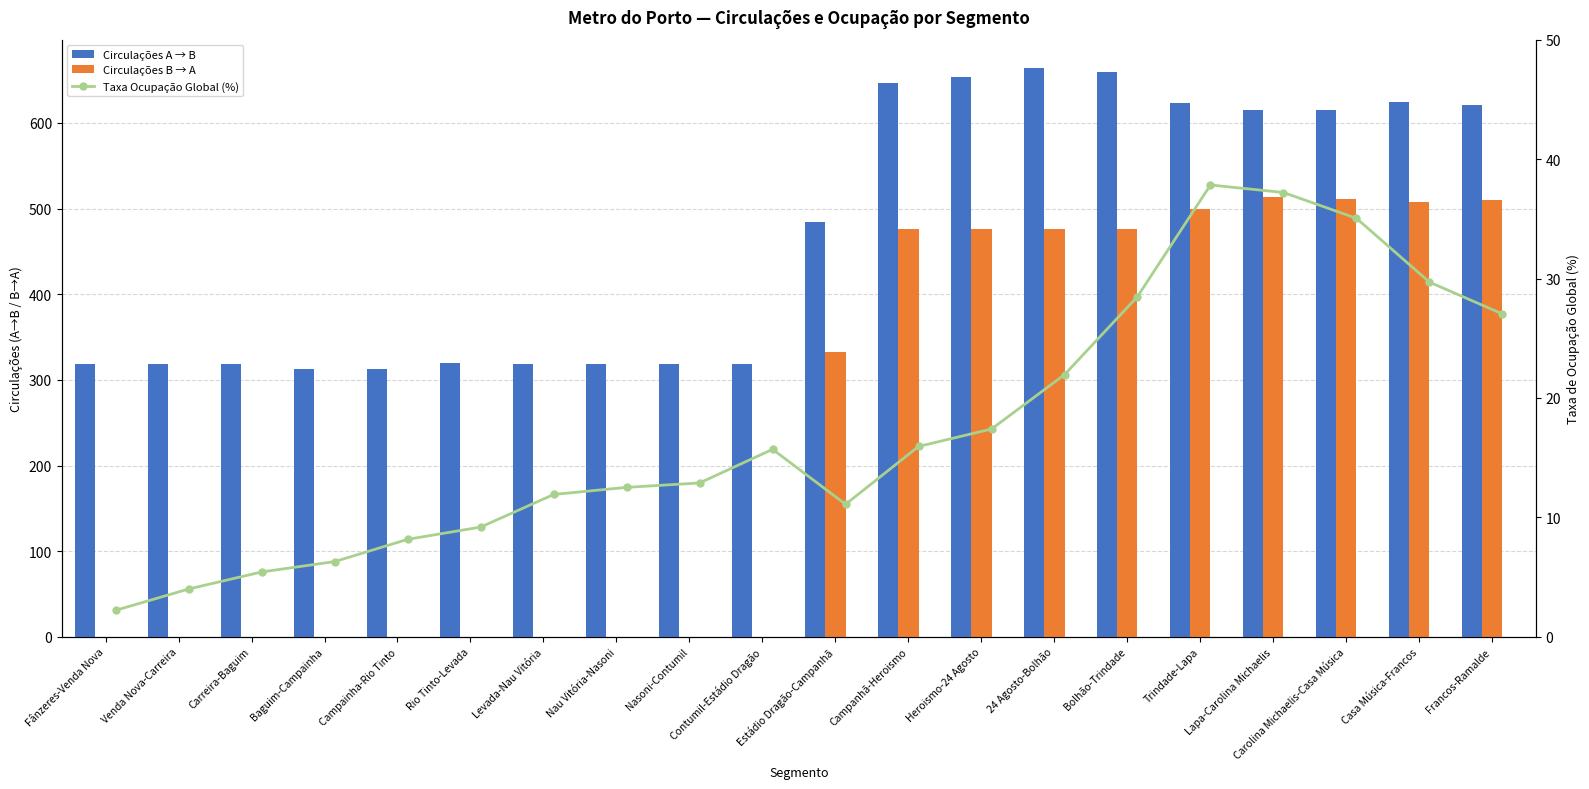

Between Carreira-Baguim and Campanhã-Heroismo, which series saw the biggest shift?

Circulações B → A